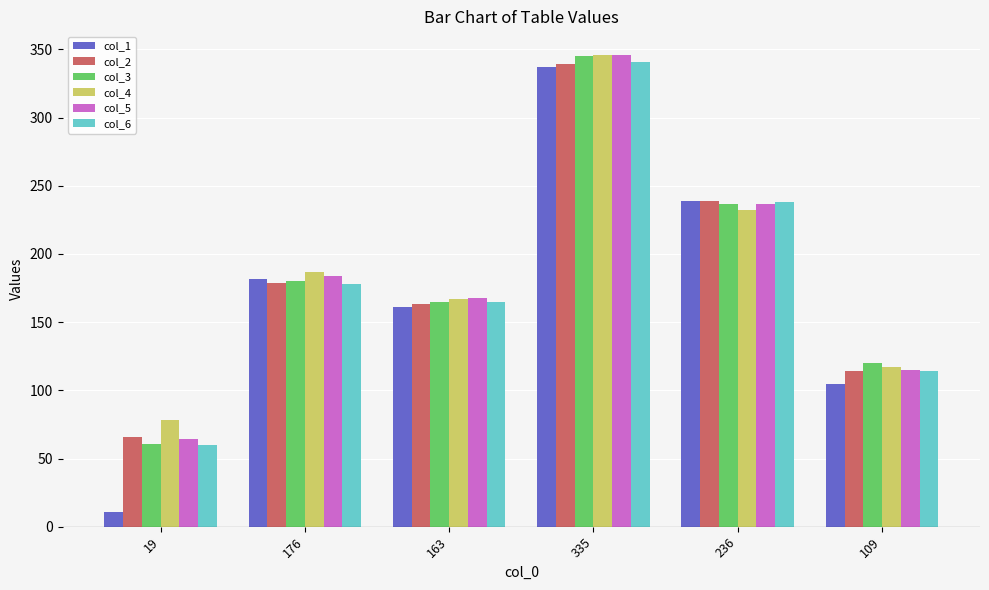

What are all the series names shown in the legend?

col_1, col_2, col_3, col_4, col_5, col_6